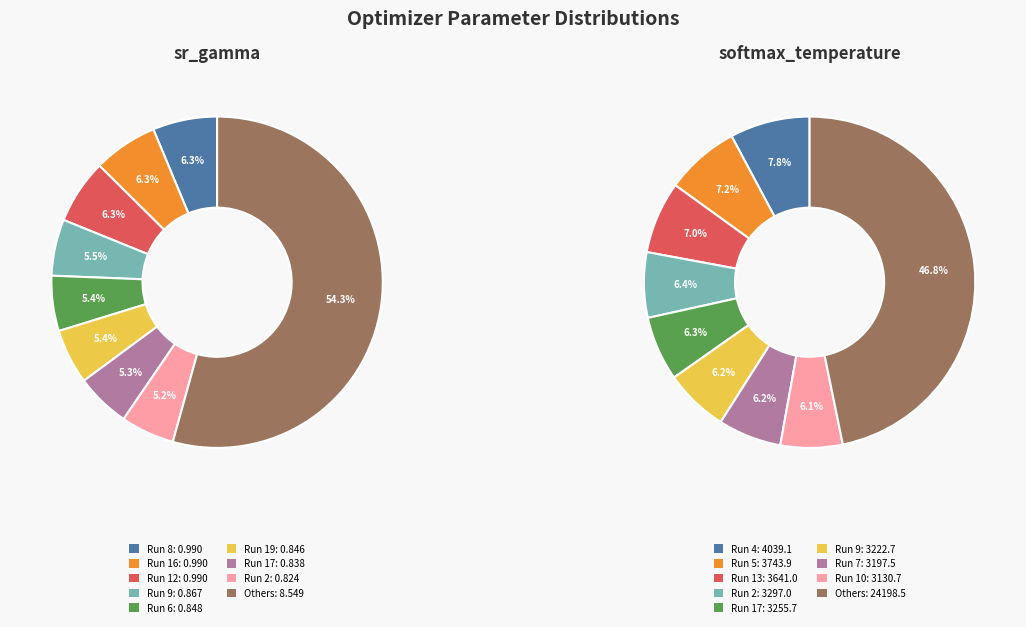

Count the number of slices in the pie.

20